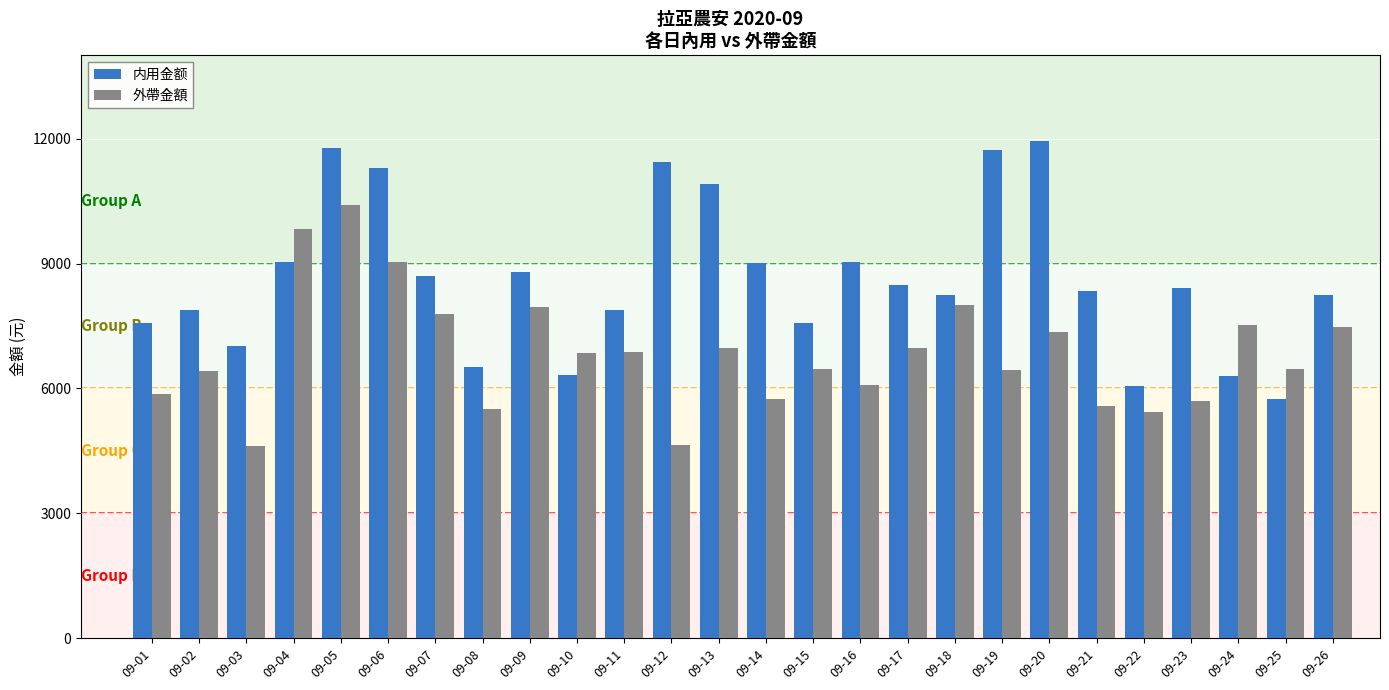

What is the lowest value of the 外帶金額 series?

4610